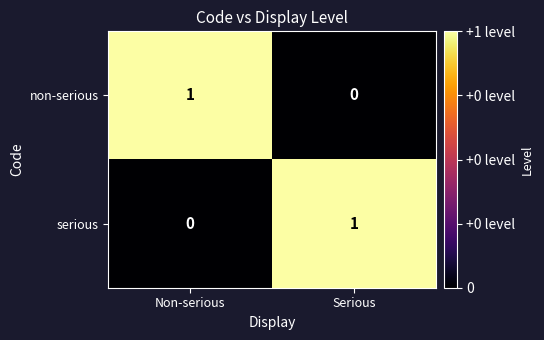

At which label is non-serious closest to 0?

Serious